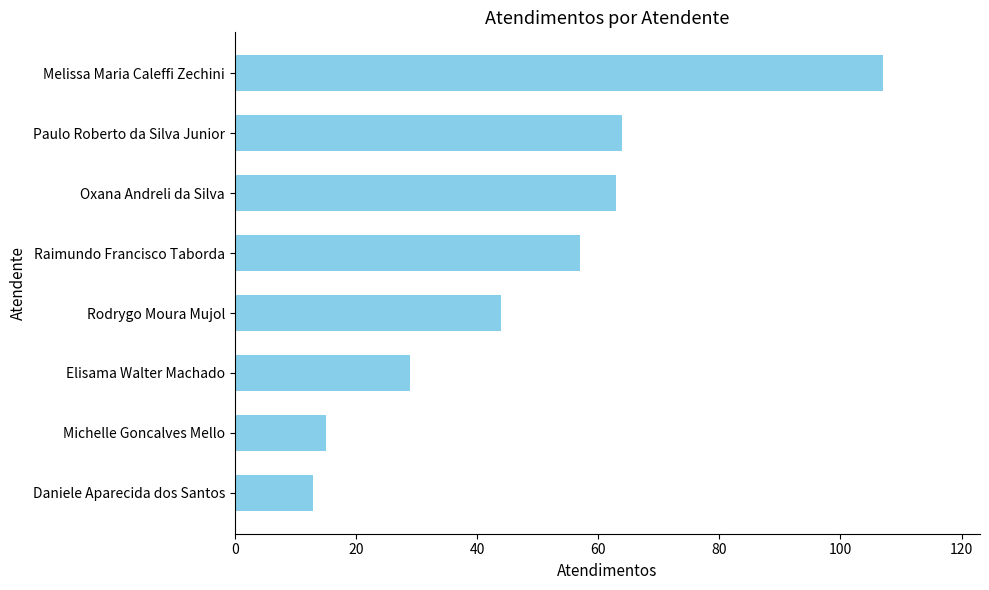

What is the maximum value shown in the chart?

107